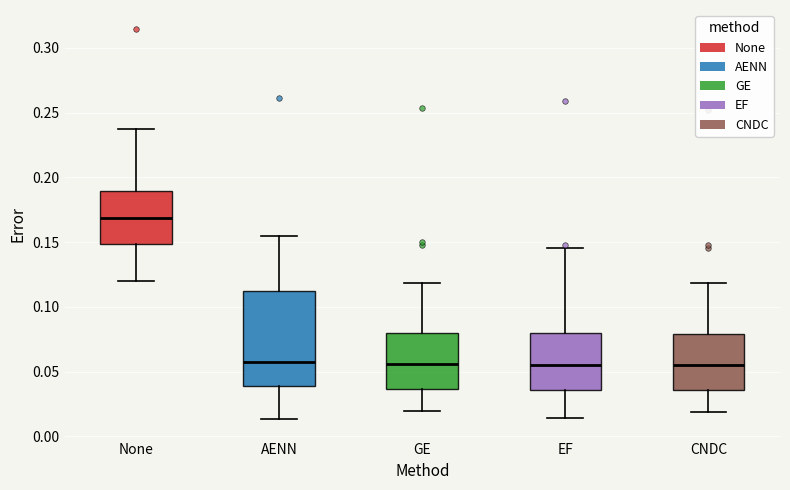

Comparing the boxes themselves (not the whiskers), which one is the tallest?

AENN